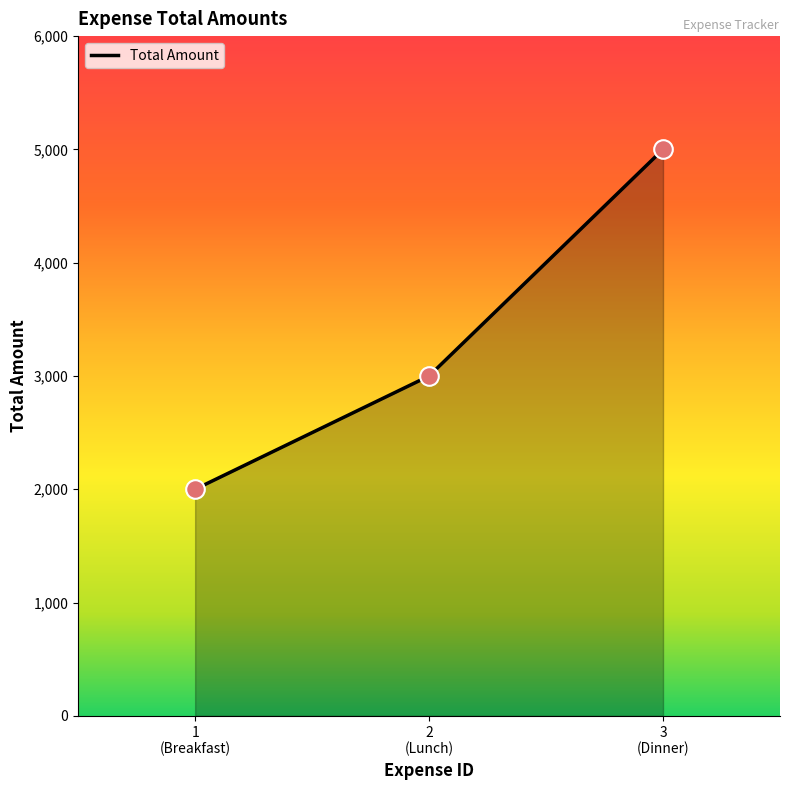

What is the smallest value displayed?

2000